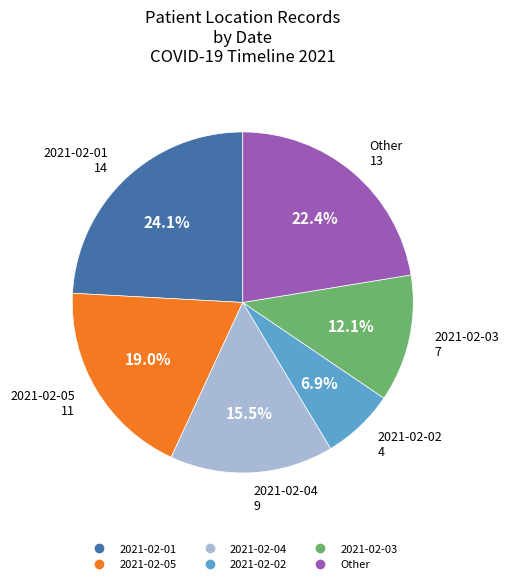

What is the total percentage of 2021-02-05 and 2021-02-01?

43.1%